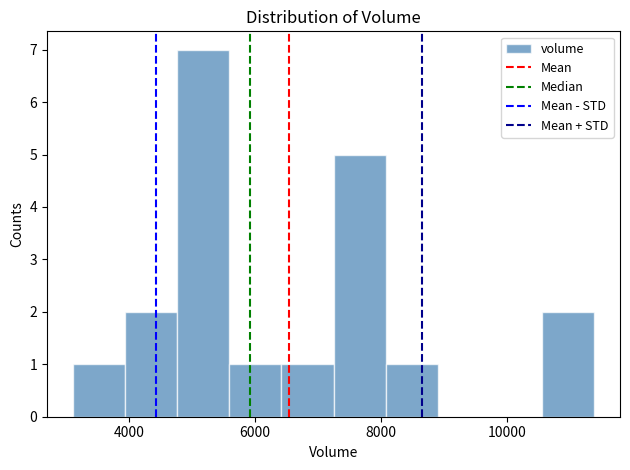

Reading left to right, transcribe this chart: for each bar, give the range it covers on the x-axis and its height. Neither the bar edges nor the heights are printed on the chart, so give them approximately, as read against the axes.

3200 to 4000: 1
4000 to 4800: 2
4800 to 5600: 7
5600 to 6400: 1
6400 to 7200: 1
7200 to 8000: 5
8000 to 8800: 1
8800 to 9800: 0
9800 to 10600: 0
10600 to 11400: 2